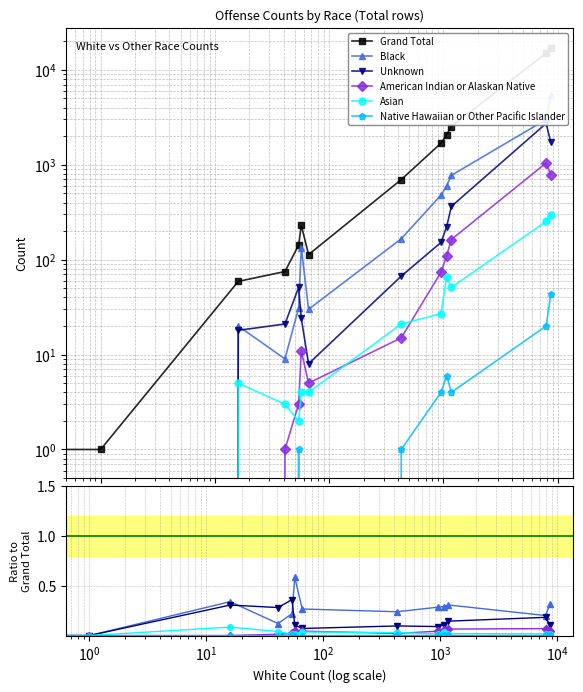

True or false: Grand Total and Asian cross at least once.

False